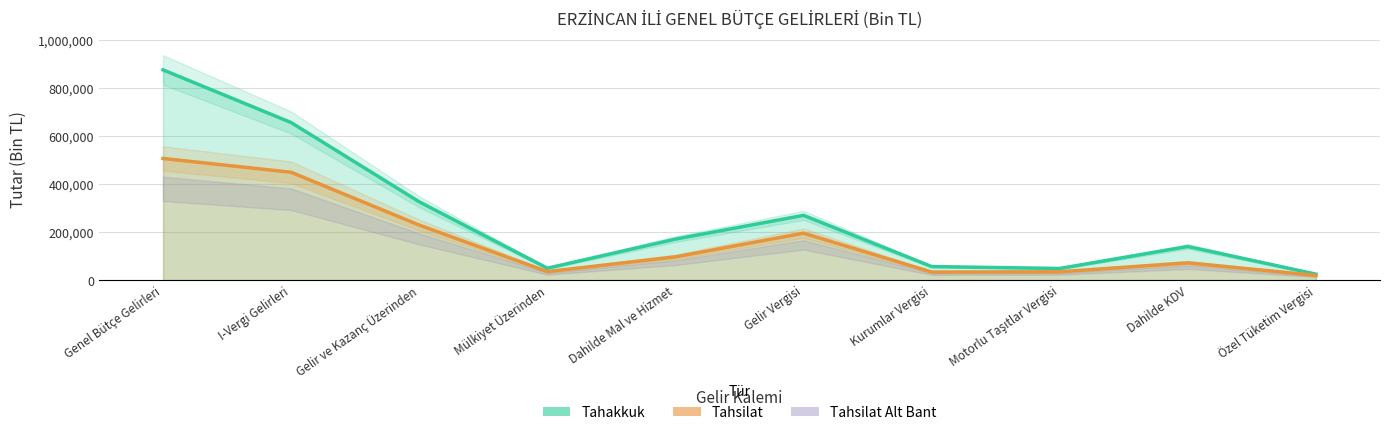

Between I-Vergi Gelirleri and Dahilde KDV, which series saw the biggest shift?

Tahakkuk